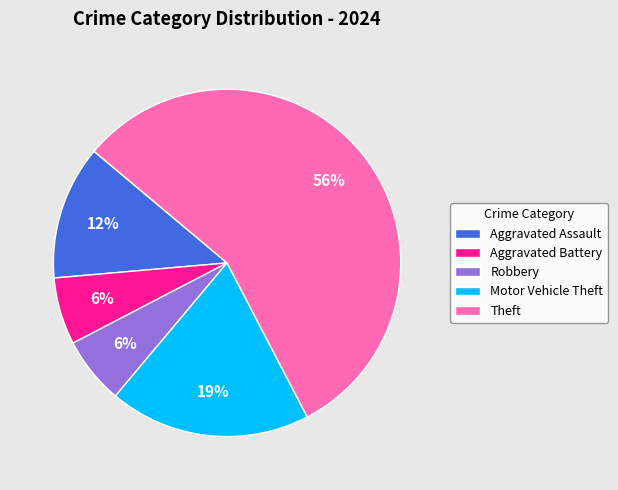

True or false: Aggravated Assault accounts for 27% of the total.

False